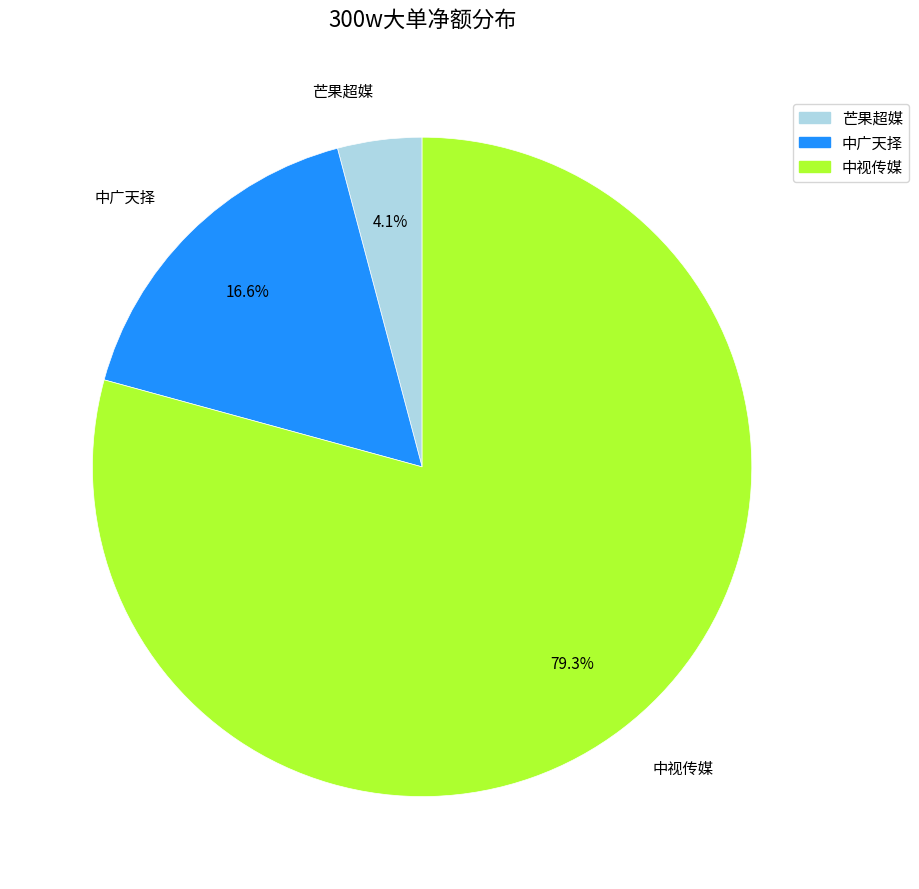

Does any single category account for the majority?

Yes